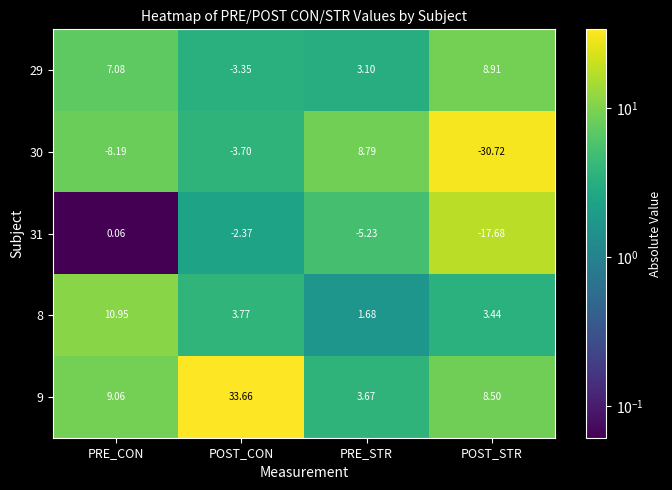

At which category is the sum across all series the highest?

POST_CON